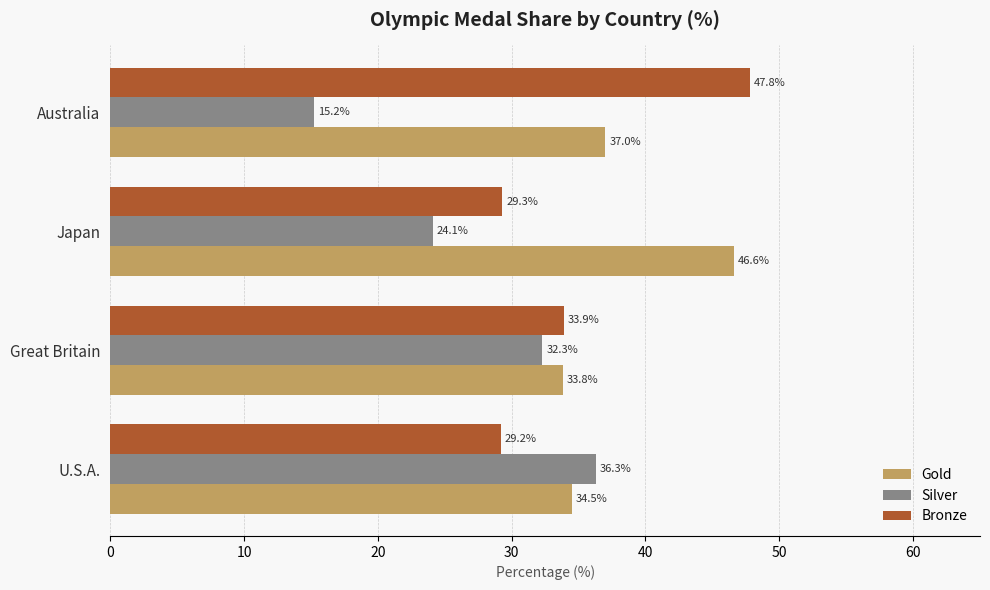

The value of Gold at Great Britain is 22.7. True or false?

False